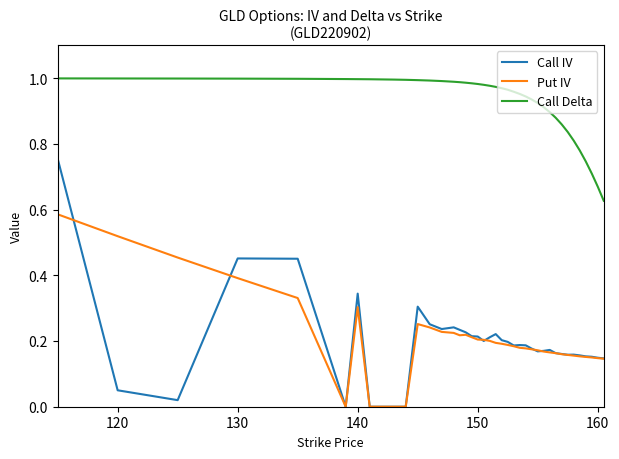

Rank the series by their maximum value, from lowest to highest.

Put IV, Call IV, Call Delta